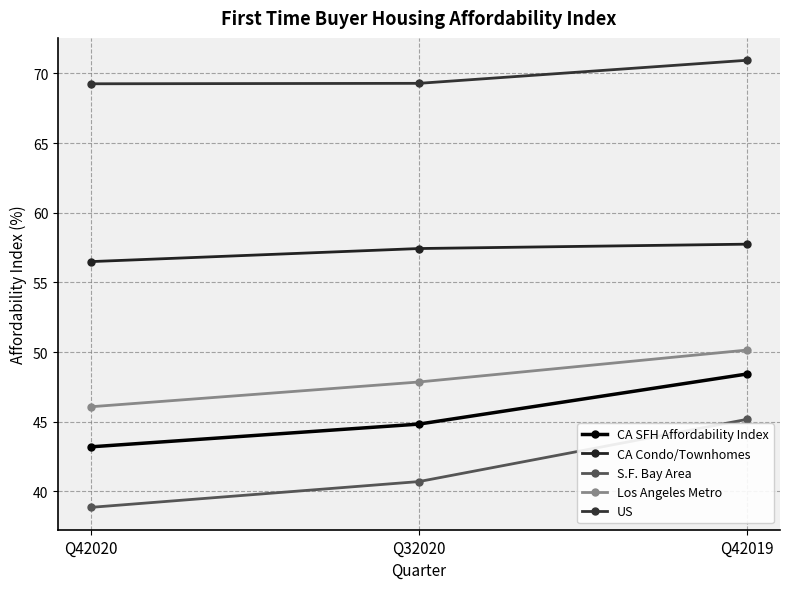

Count the number of data series in this chart.

5